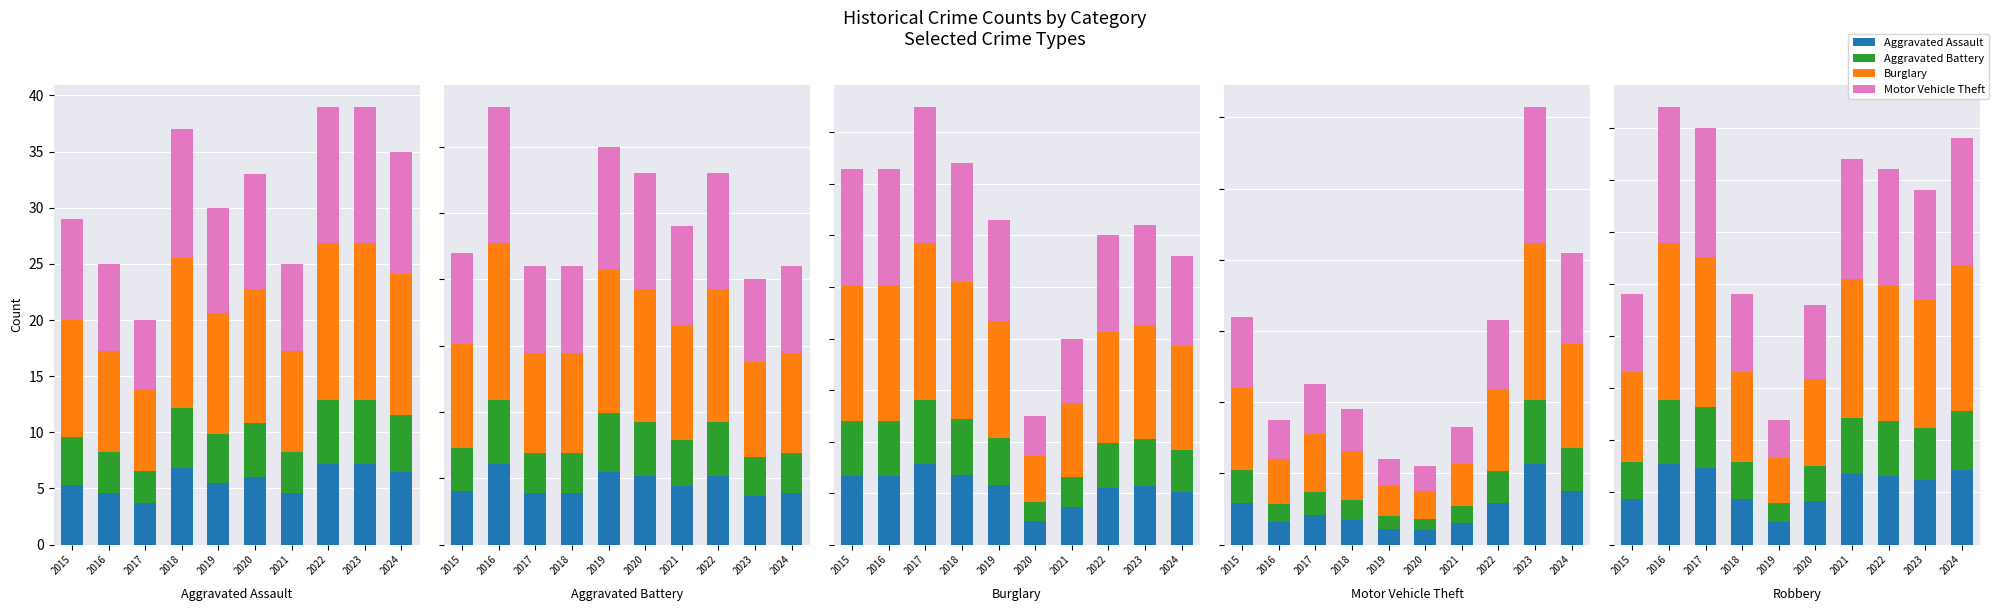

List the series in order of their overall mean, lowest first.

Aggravated Battery, Aggravated Assault, Motor Vehicle Theft, Burglary